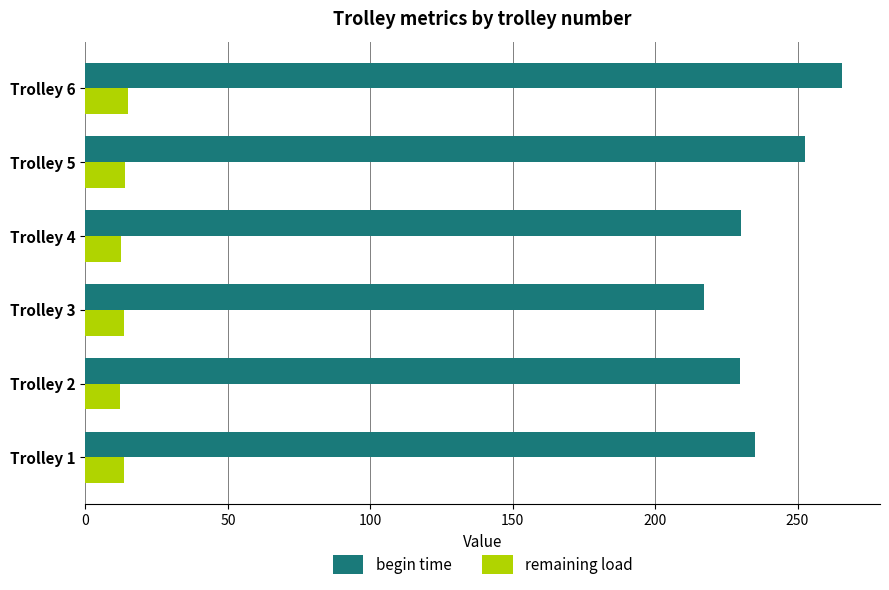

Which series has the largest range (max minus min)?

begin time